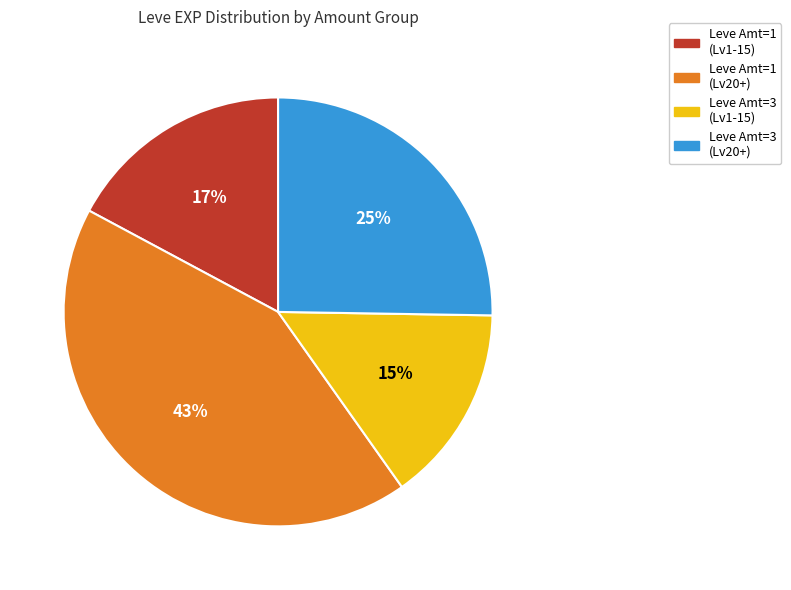

Does any single category account for the majority?

No